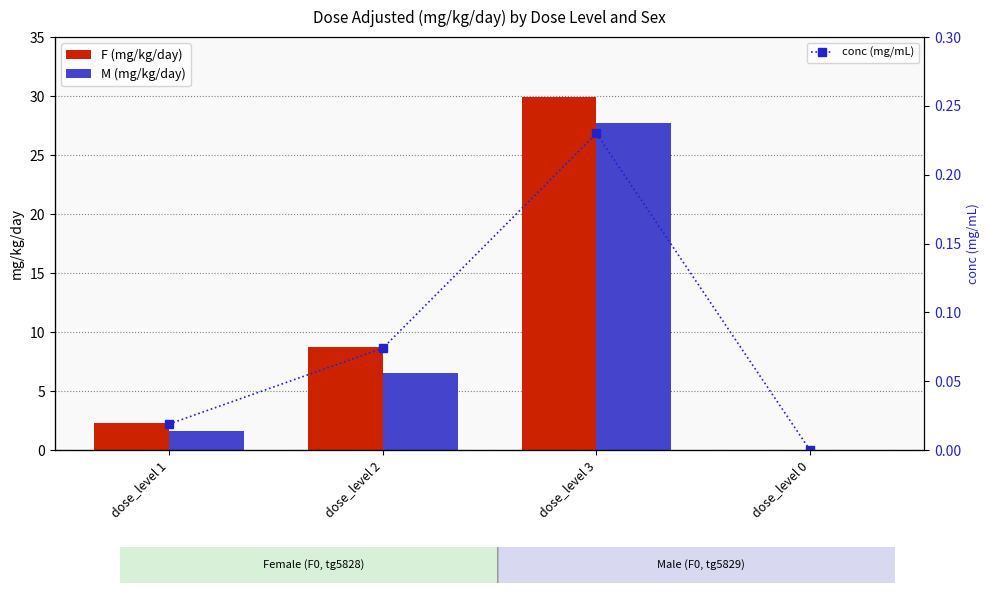

What is the value of the F (mg/kg/day) bar at the 3rd from the left?

29.9